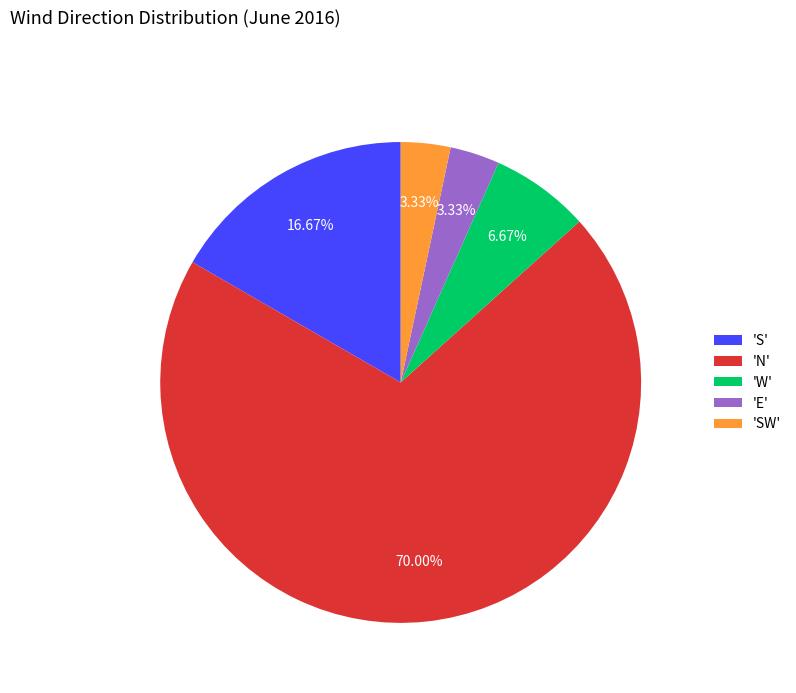

Between 'SW' and 'N', which is larger?

'N'